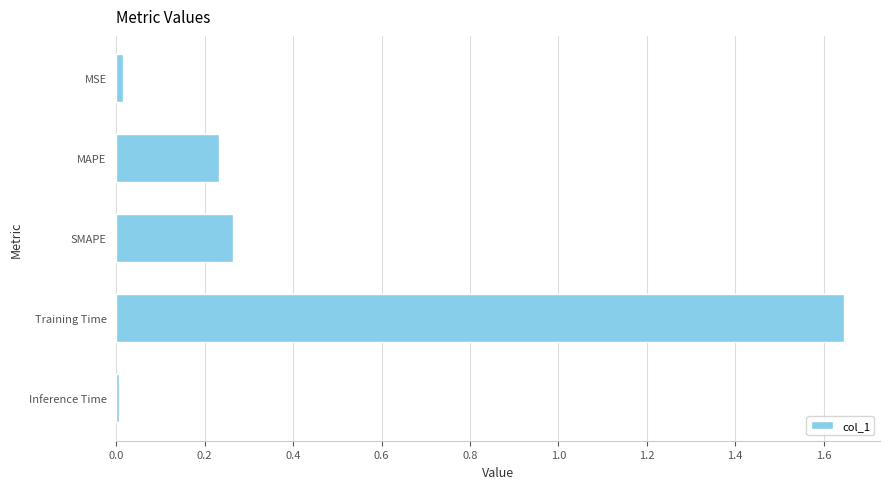

The chart shows a value of 0.1 at SMAPE. True or false?

False